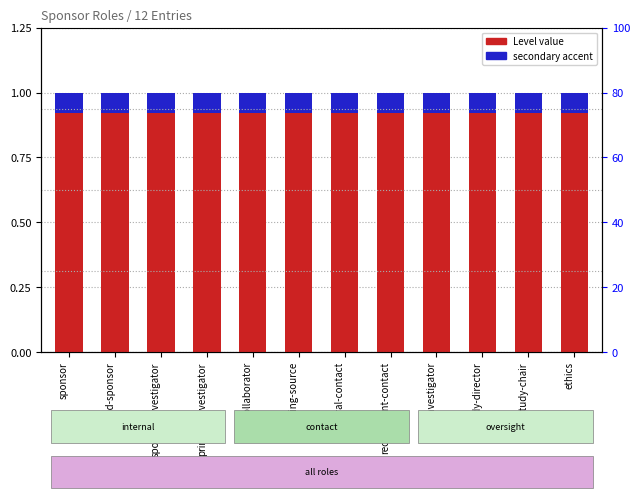

At how many categories does at least one series exceed 0?

12